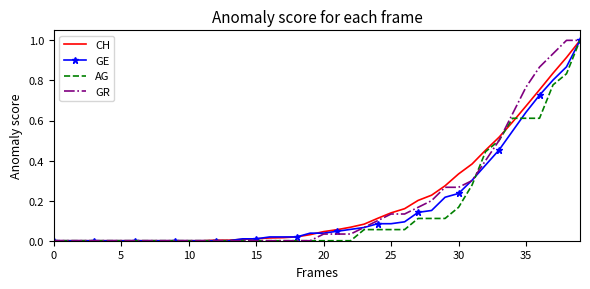

At which category is the sum across all series the highest?

39